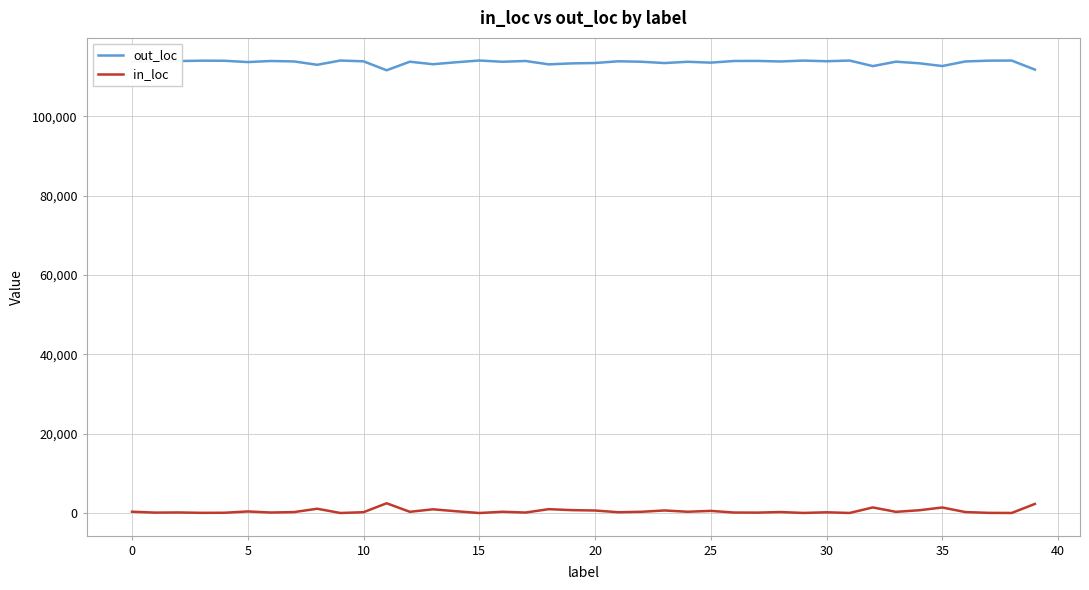

Is this an area chart (filled region under the line)?

No